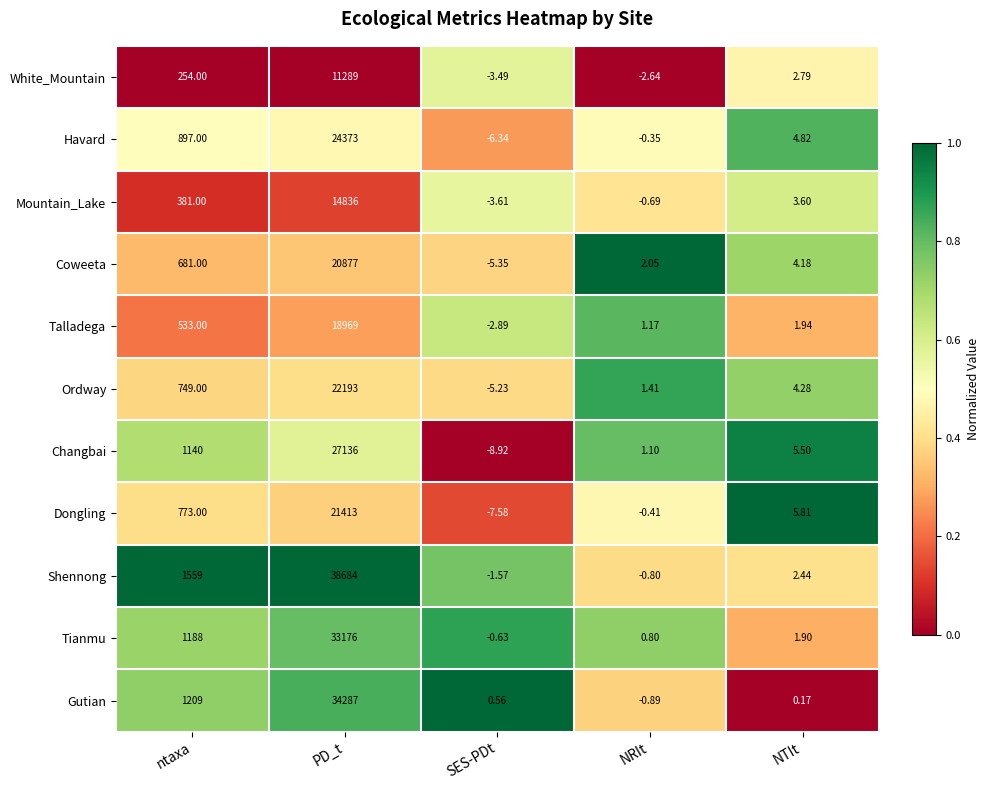

Between ntaxa and NTIt, which series saw the biggest shift?

Shennong